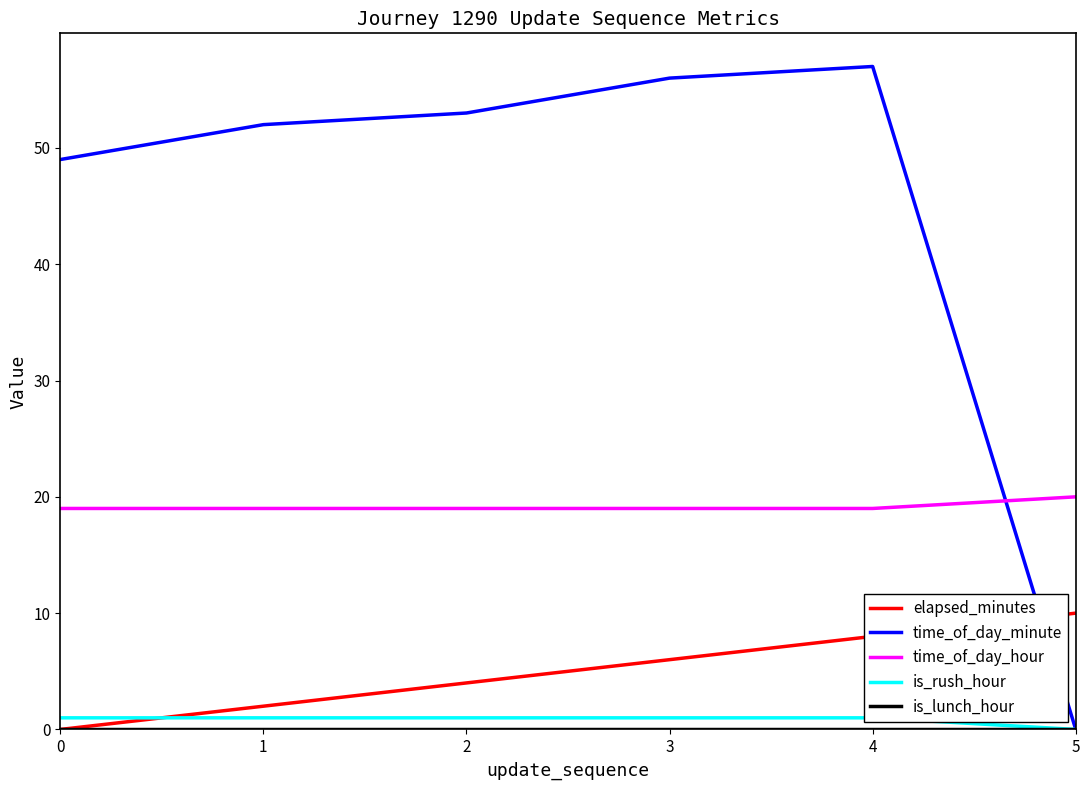

The value of time_of_day_minute at 1 is 16. True or false?

False